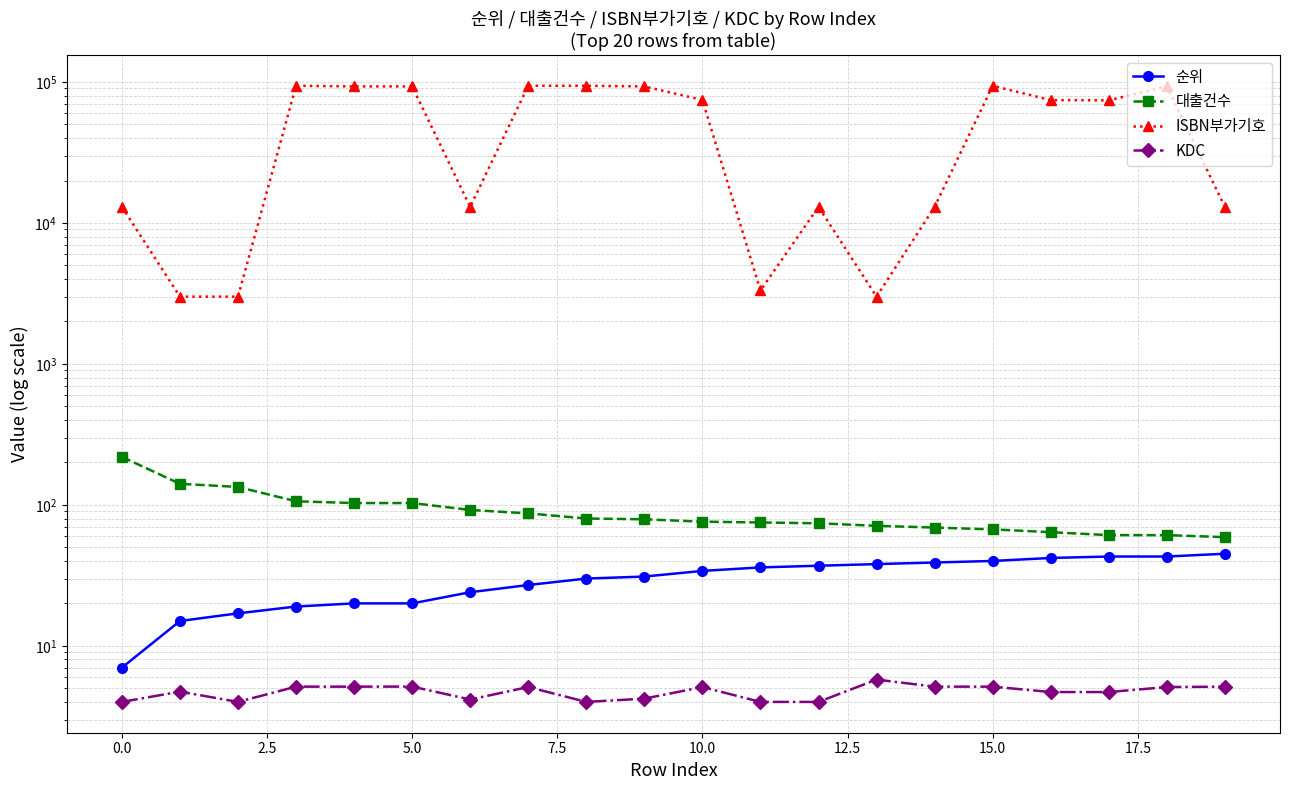

At which label does KDC reach its peak?

13